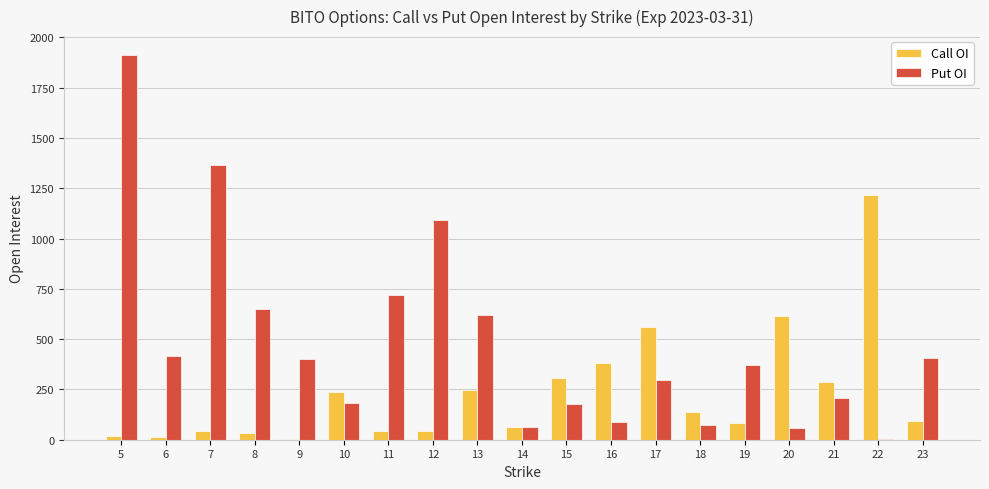

Is the value of Call OI at 8 greater than the value of Put OI at 10?

No